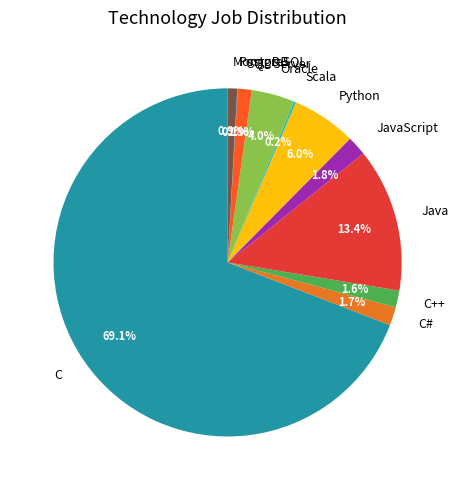

Between Python and Oracle, which is larger?

Python